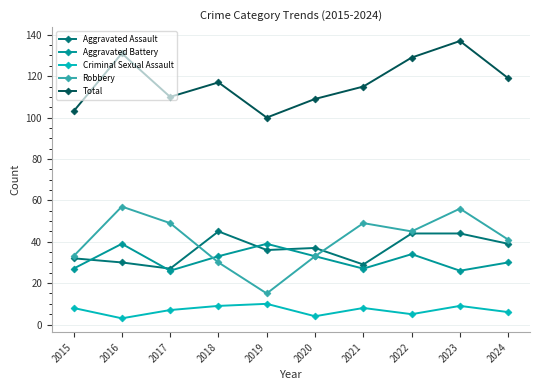

What is the spread (max minus min) of values at 2023?

128